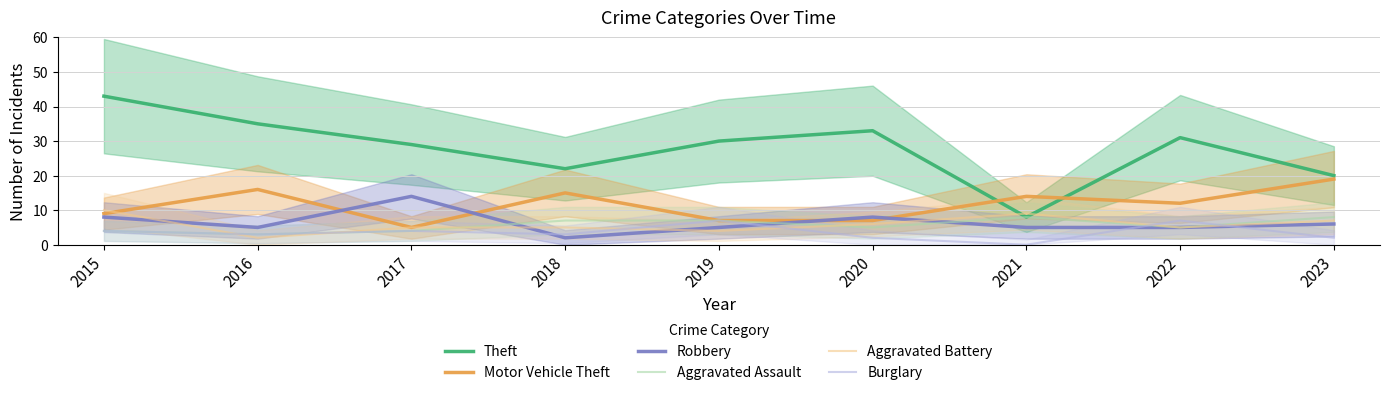

What is the sum of the Aggravated Assault values at 2015 and 2020?

9